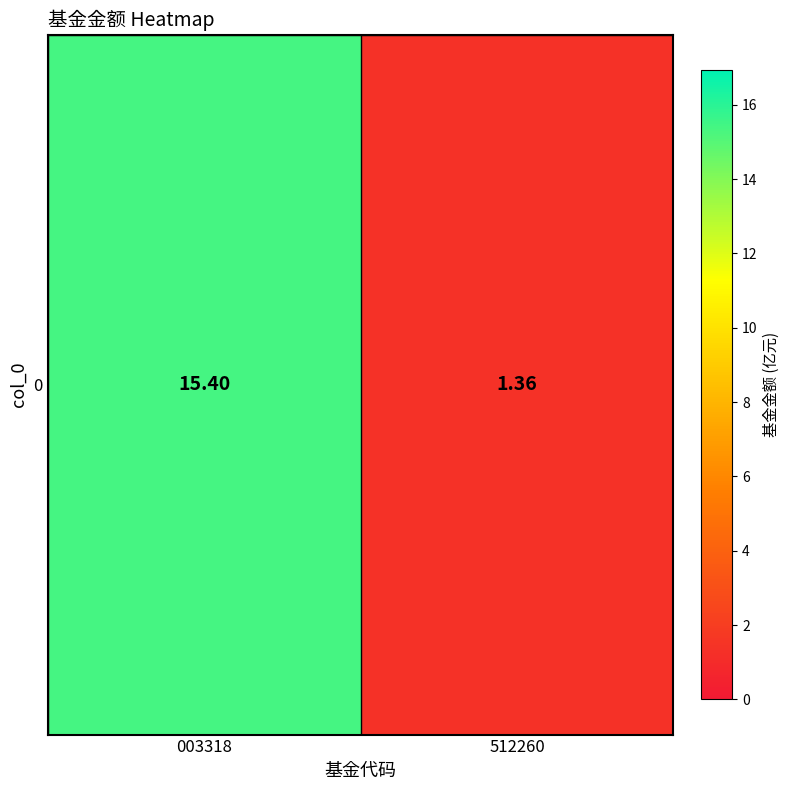

Read the value at 512260.

1.4